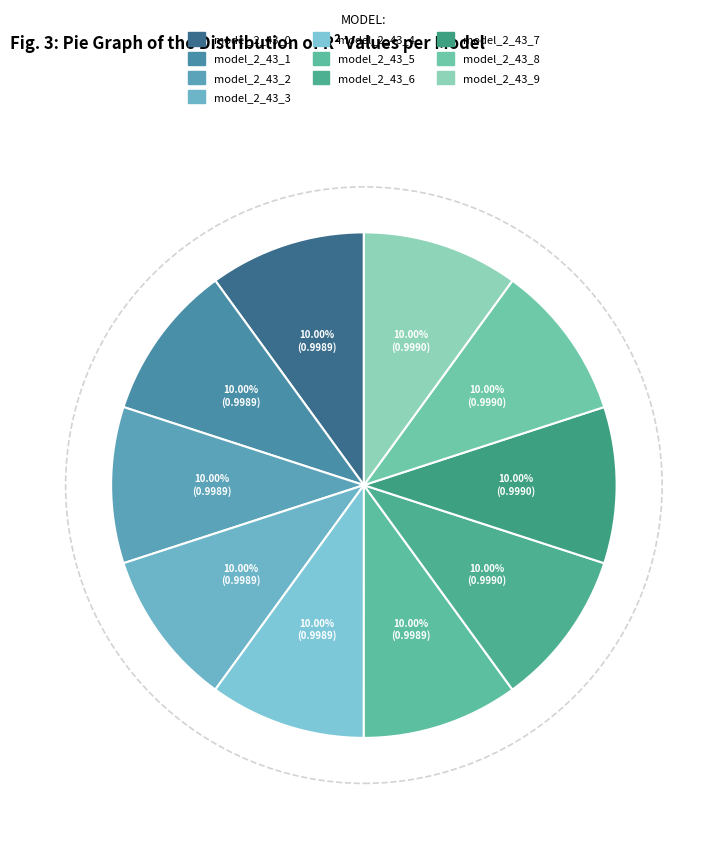

Count the number of slices in the pie.

10